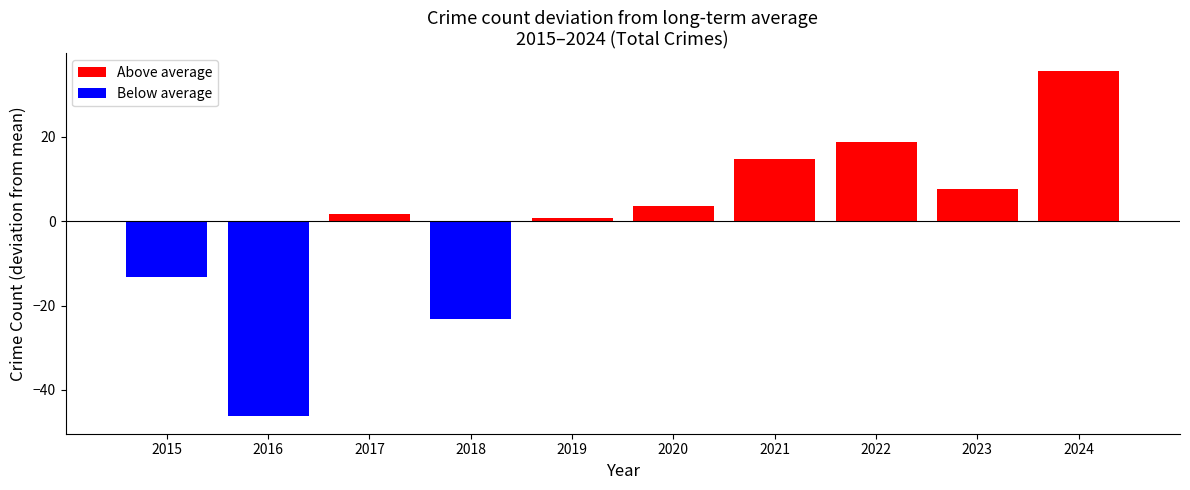

How many bars are there in total?

10